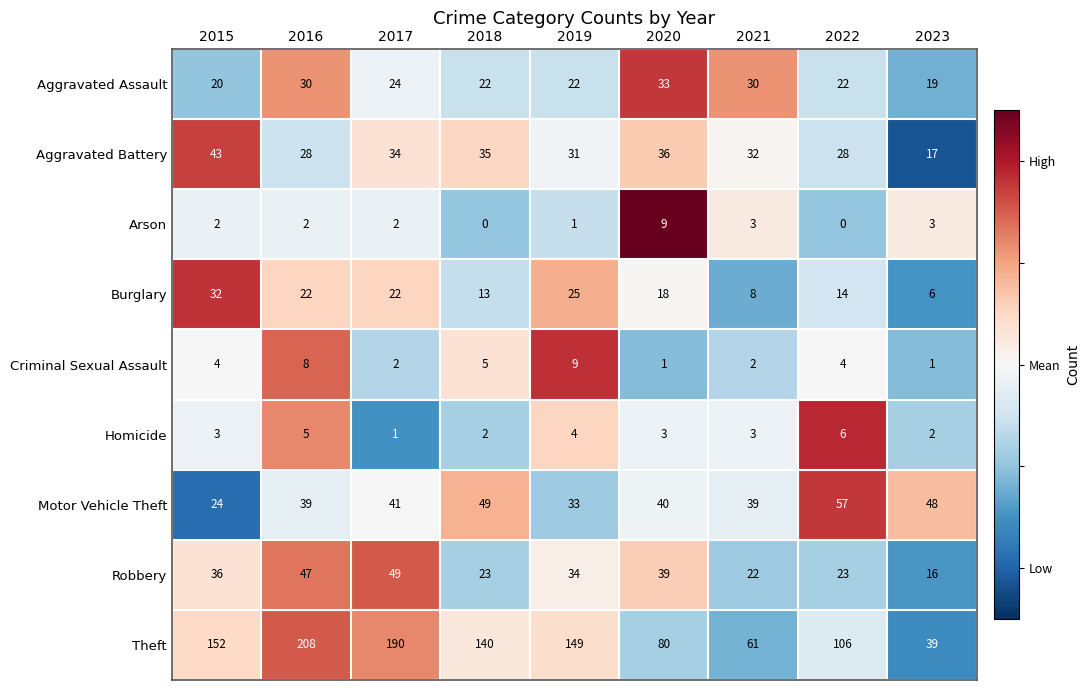

What is the highest value of the Aggravated Battery series?

43